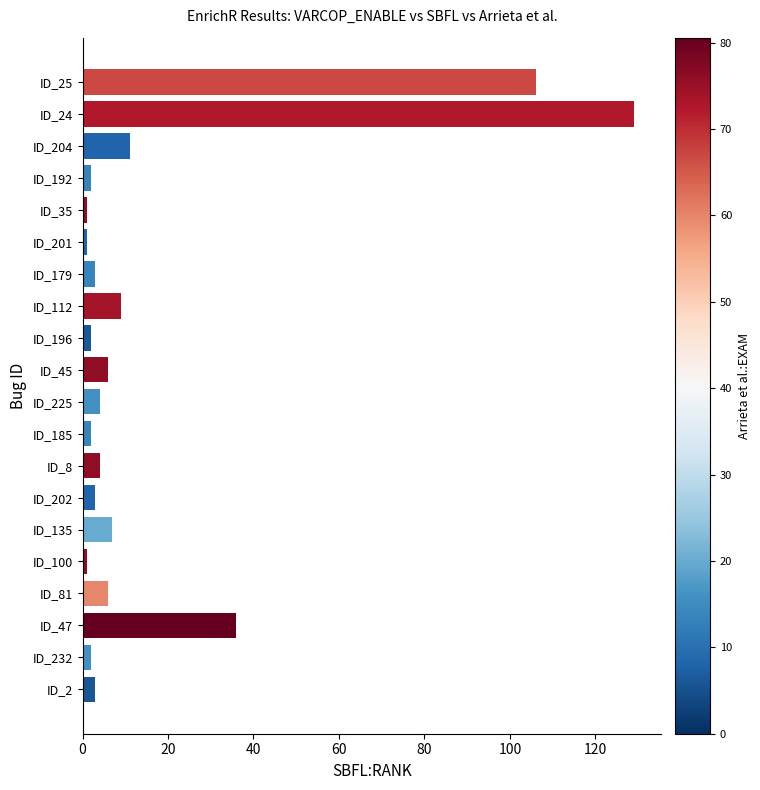

Where is the data nearest to the value 65?

ID_47